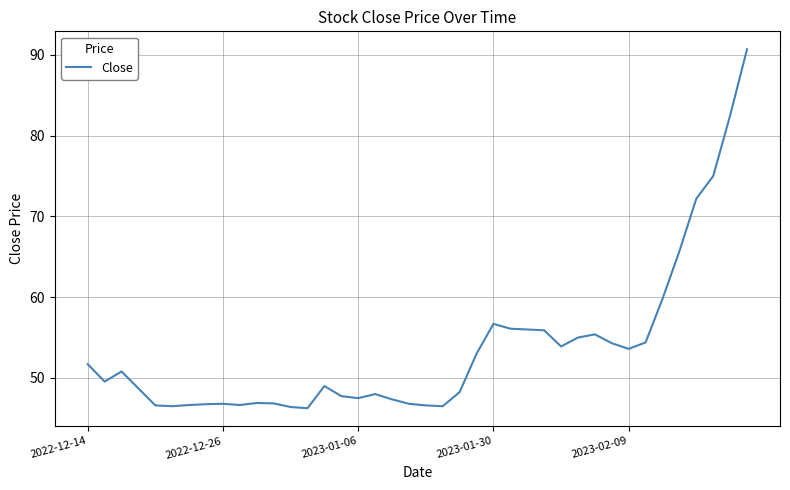

What is the greatest value displayed?

90.7